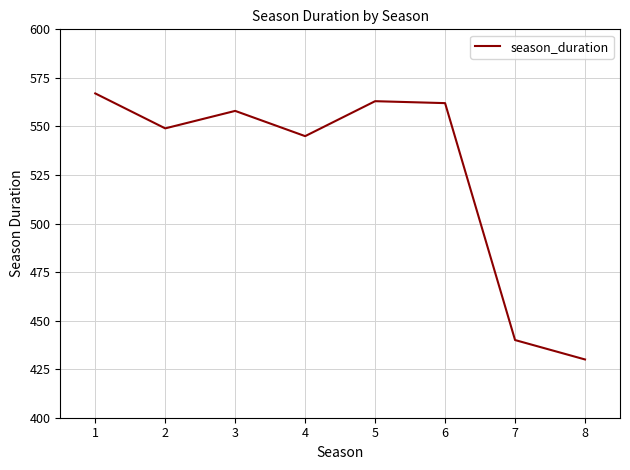

The value at 5 is 187. True or false?

False